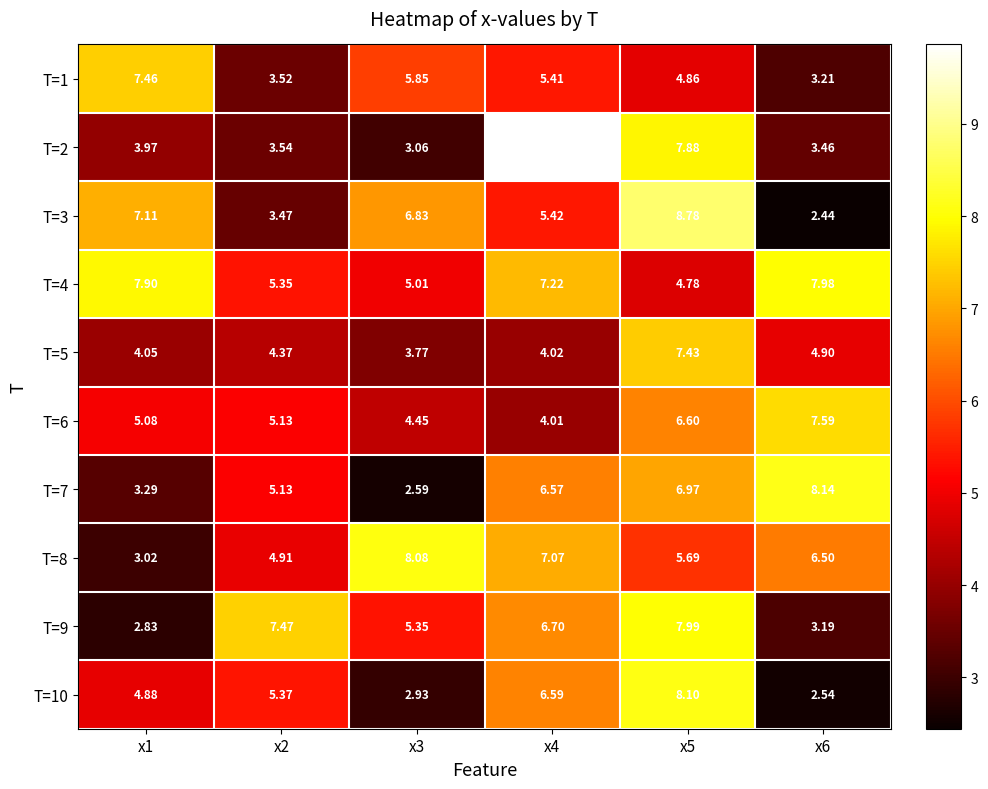

Is the value of T=8 at x6 greater than the value of T=10 at x2?

Yes